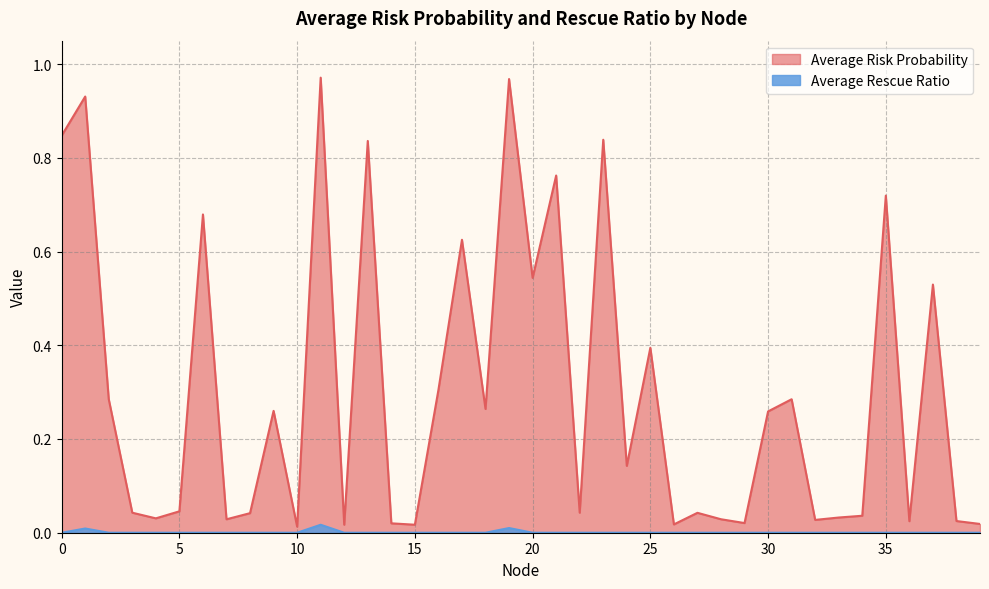

Which has a higher value, 15 or 4?

4